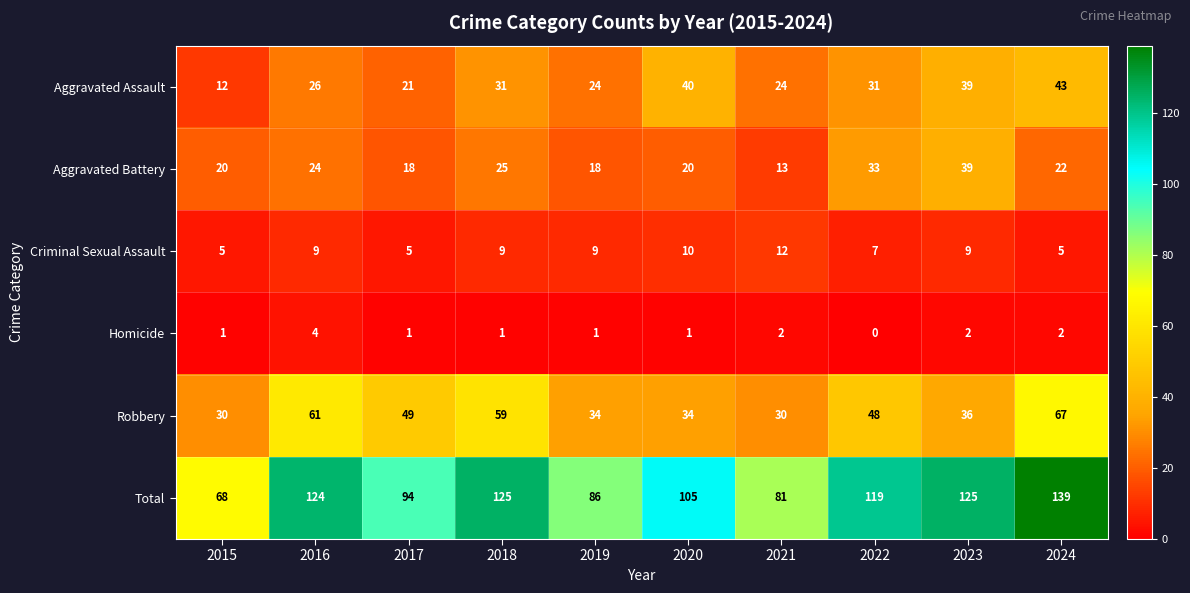

What is the difference between the highest and lowest values at 2016?

120